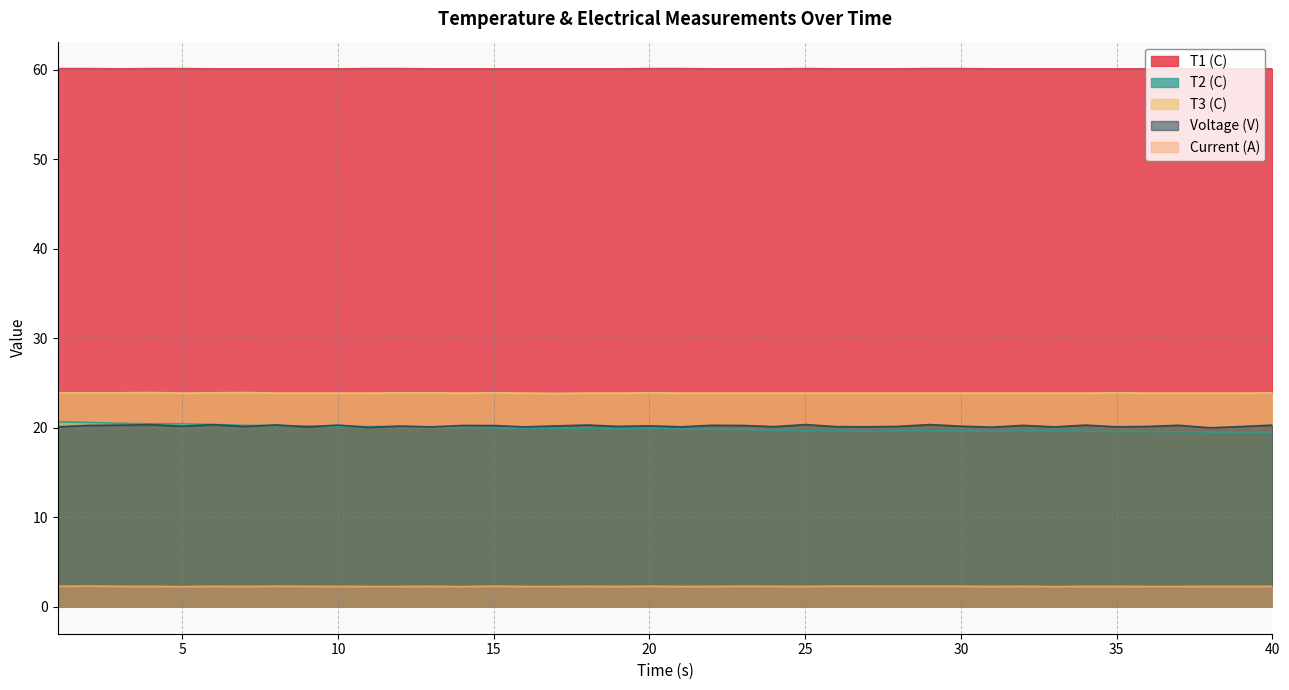

How many categories are shown in the chart?

40